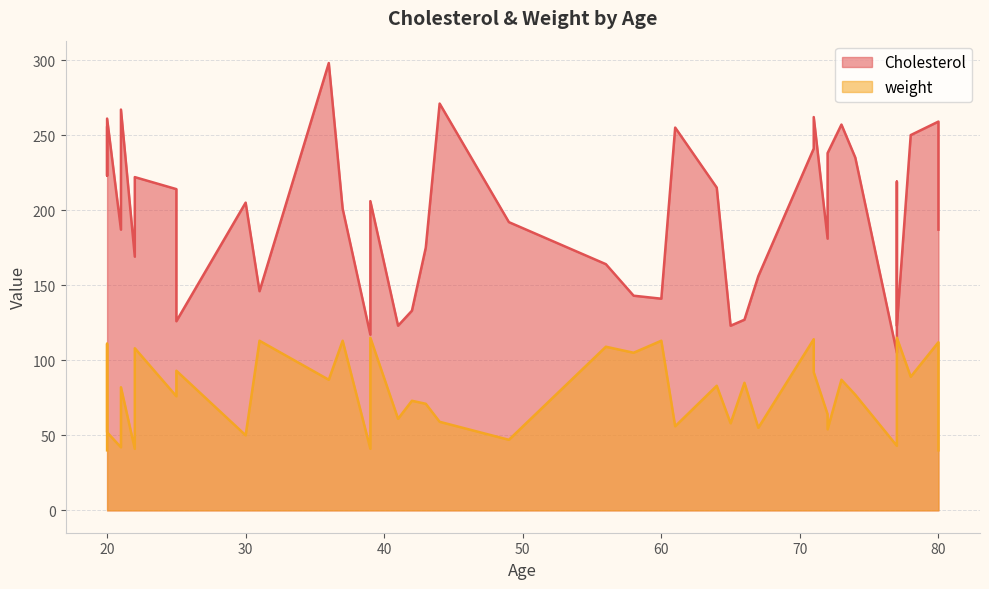

True or false: Cholesterol and weight intersect in this chart.

False